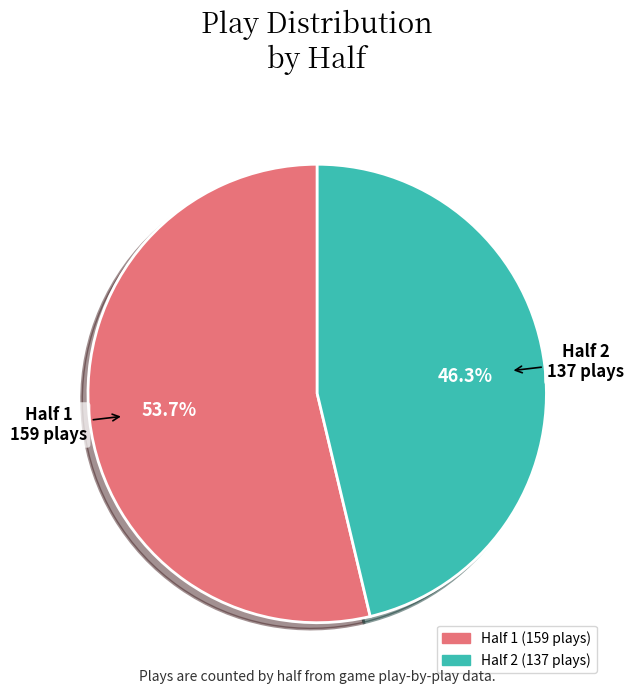

To the nearest percent, what is the combined percentage of Half 2 and Half 1?

100%